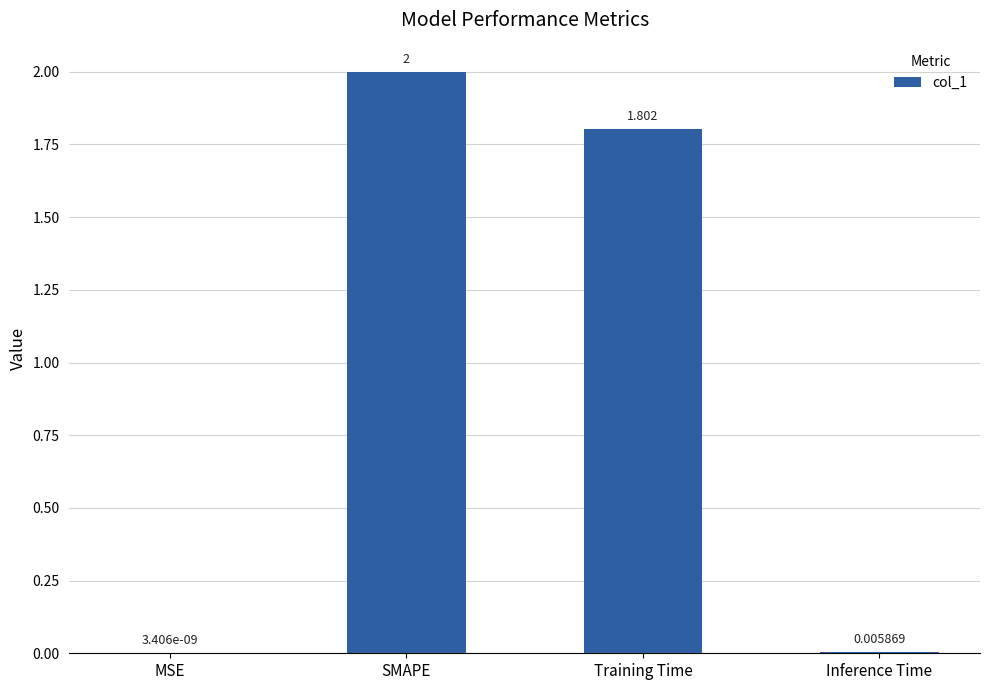

Does the chart contain stacked bars?

No